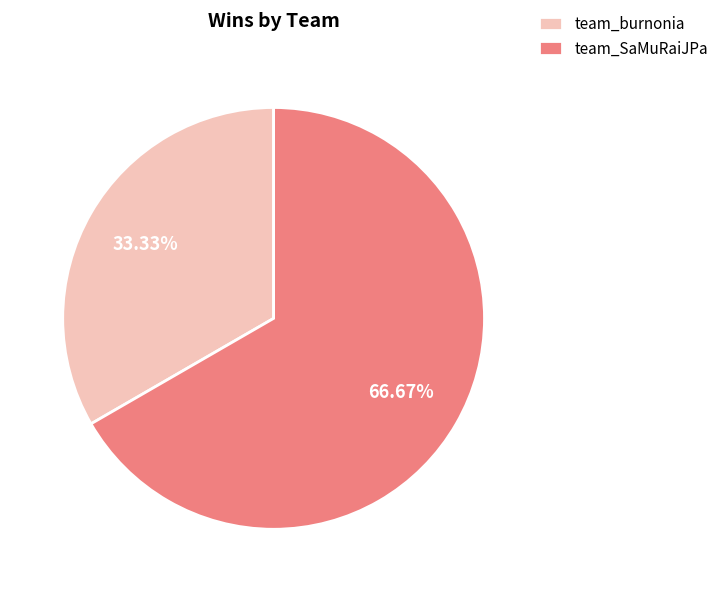

Which has a higher value, team_SaMuRaiJPa or team_burnonia?

team_SaMuRaiJPa